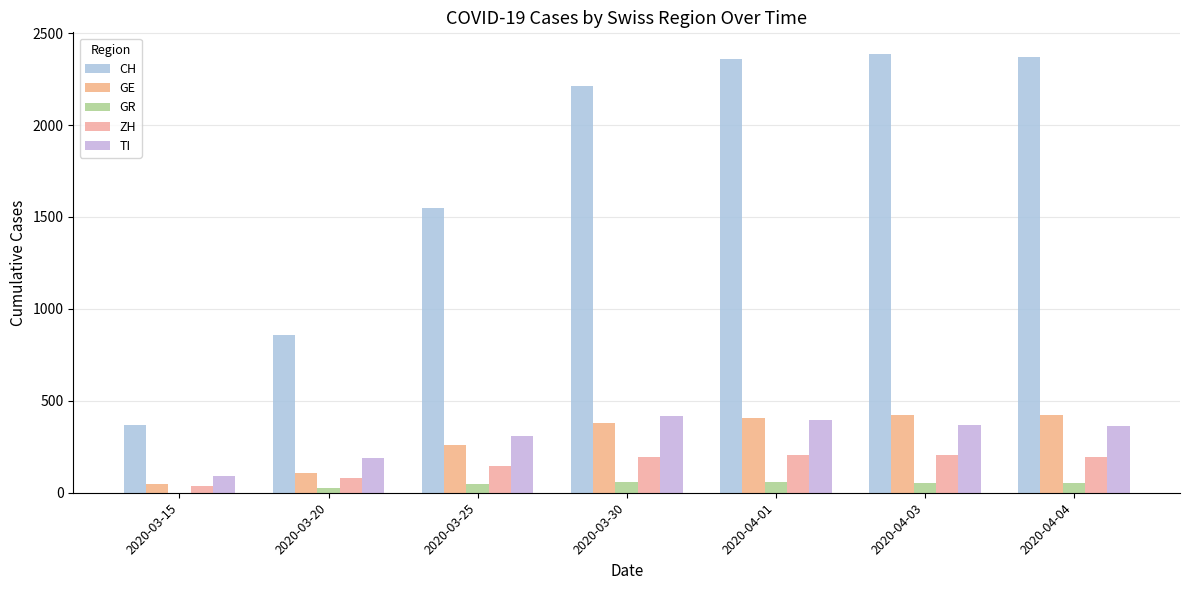

Which series changed the most between 2020-03-30 and 2020-04-03?

CH